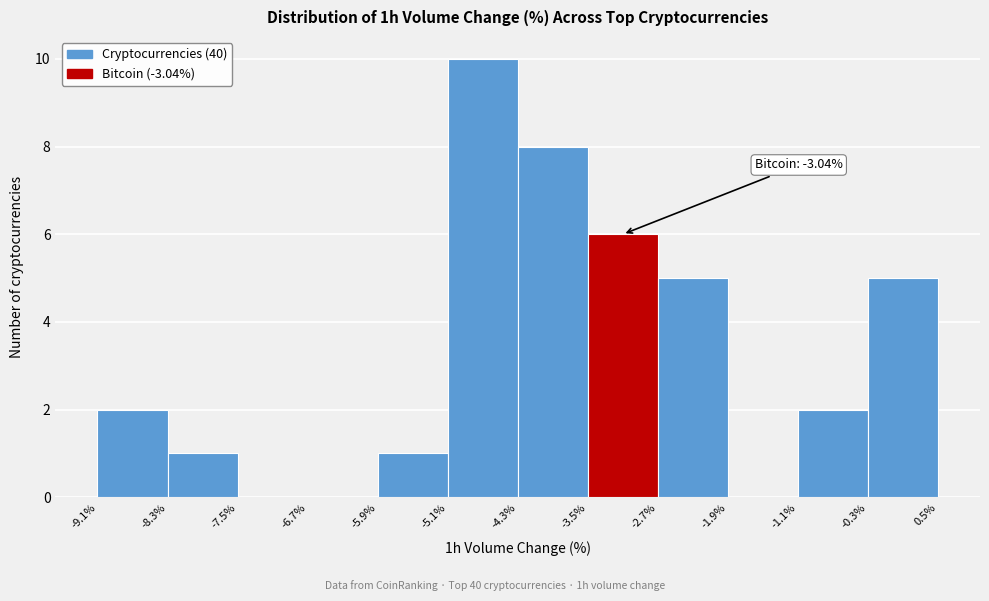

Which range on the x-axis has the tallest bar?

-5.1% to -4.3%